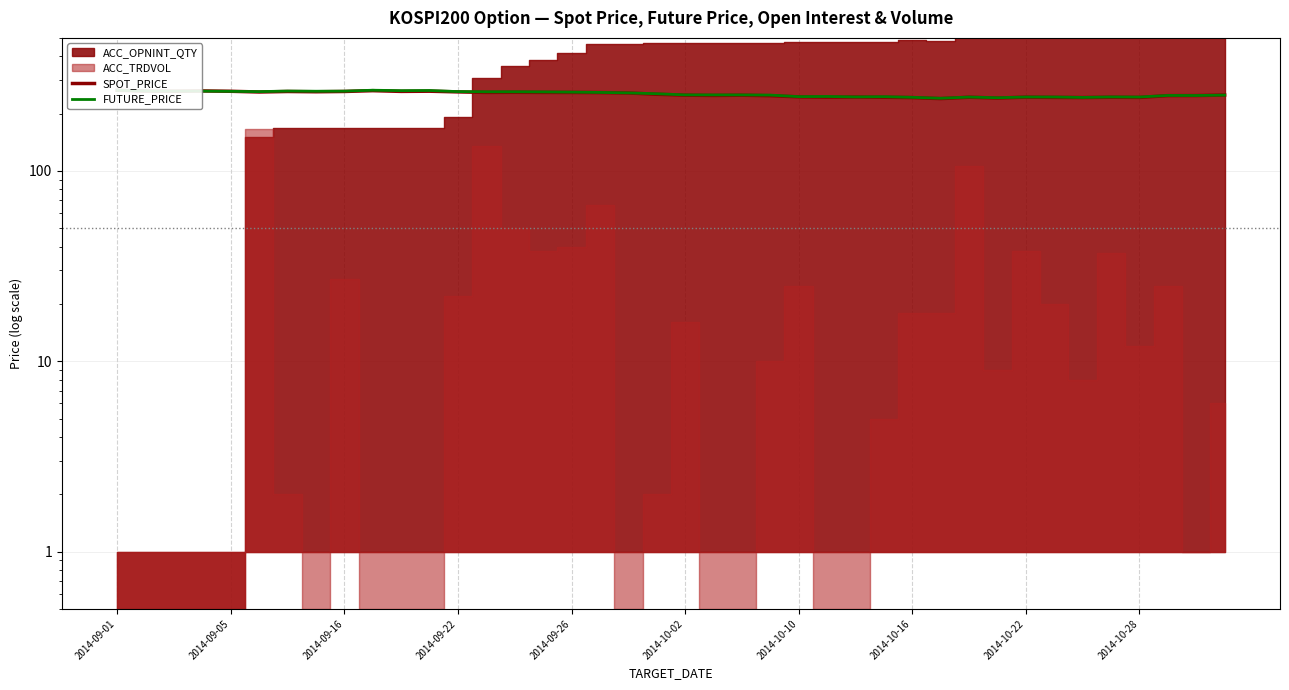

What is the difference between the FUTURE_PRICE values at 25 and 38?

2.9